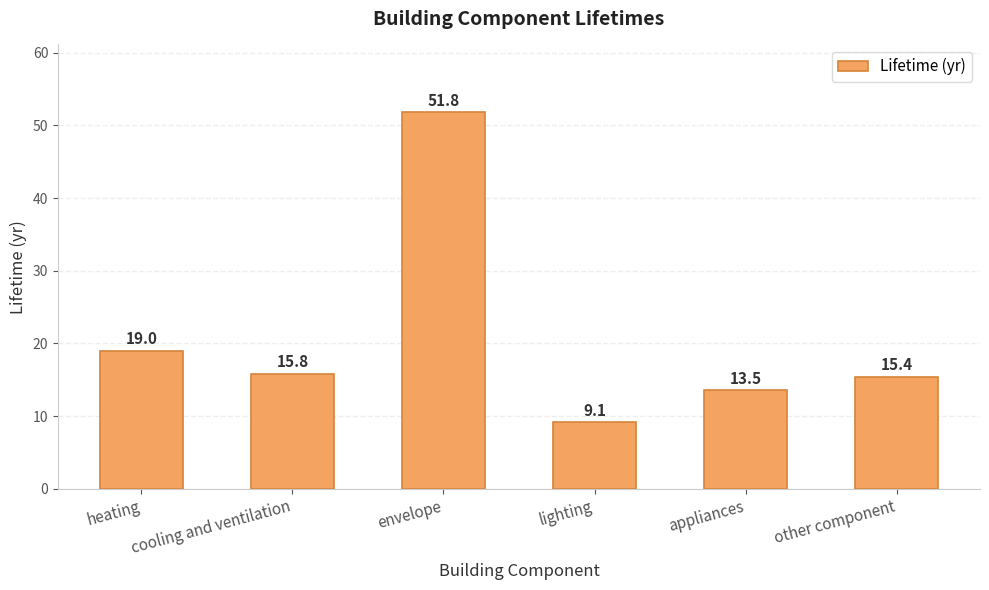

The value at heating is 19.0. True or false?

True